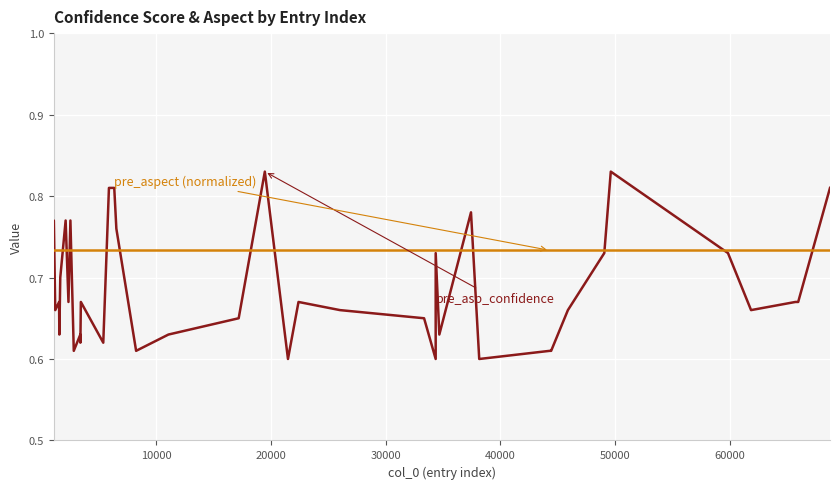

How many lines are shown in the chart?

2